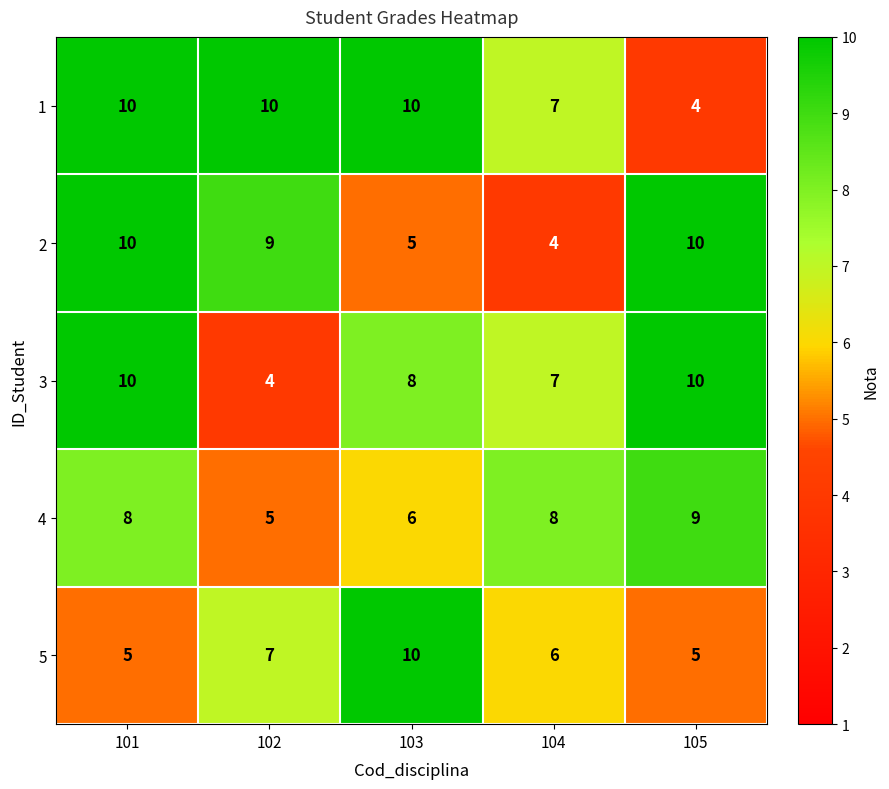

At which category is the sum across all series the highest?

101